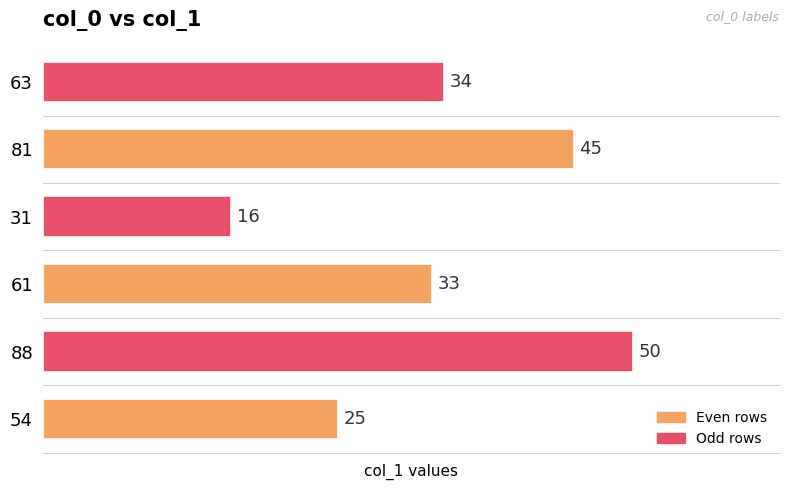

The chart shows a value of 81 at 88. True or false?

False